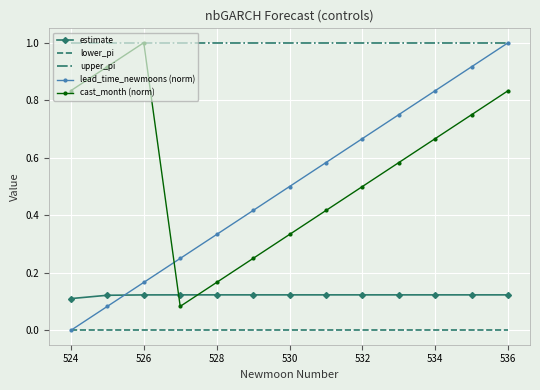

Which series has the largest total across all categories?

upper_pi